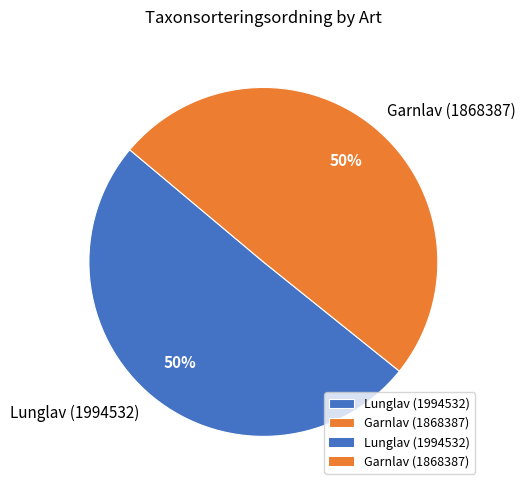

To the nearest percent, what is the average slice percentage?

50%